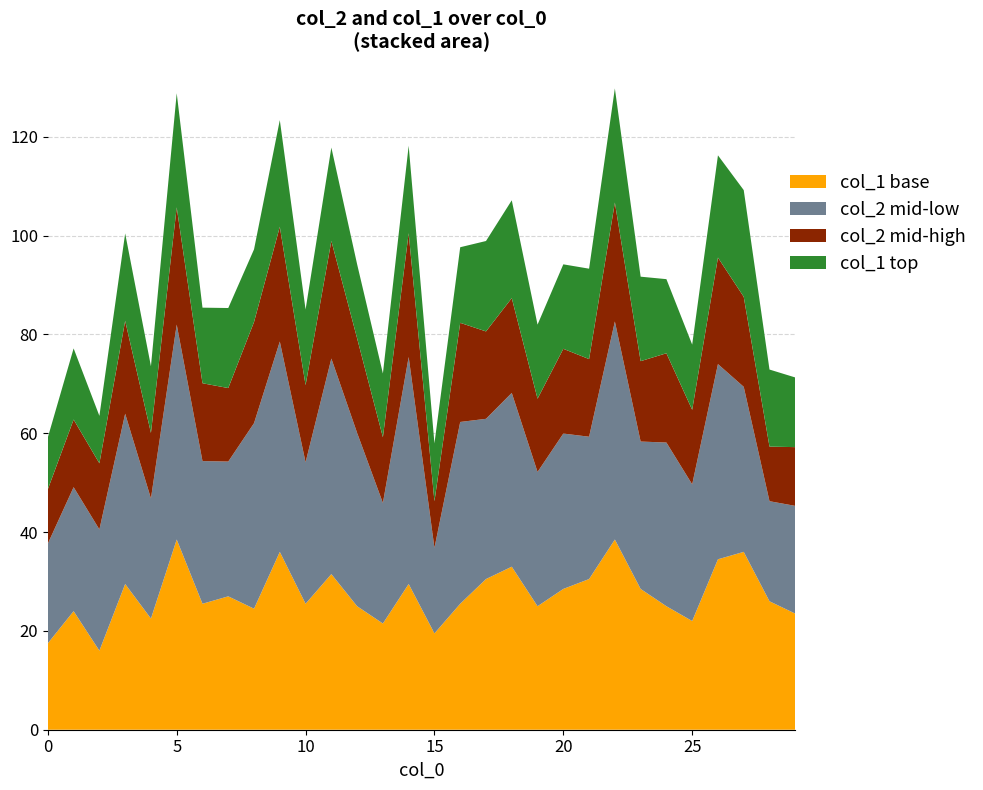

Reading left to right, extract all data points from this chart.

col_1: 35	48	32	59	45	77	51	54	49	72	51	63	50	43	59	39	51	61	66	50	57	61	77	57	50	44	69	72	52	47
col_2: 3668	4563	4462	6266	4421	7910	5251	4960	6828	7741	5207	7934	6378	4436	8354	3148	6690	5897	6396	4941	5718	5238	8025	5424	6024	5030	7184	6074	3683	3965